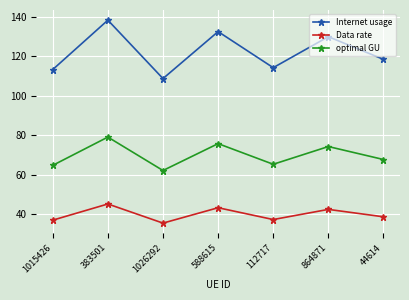

What is the greatest value displayed?

138.3